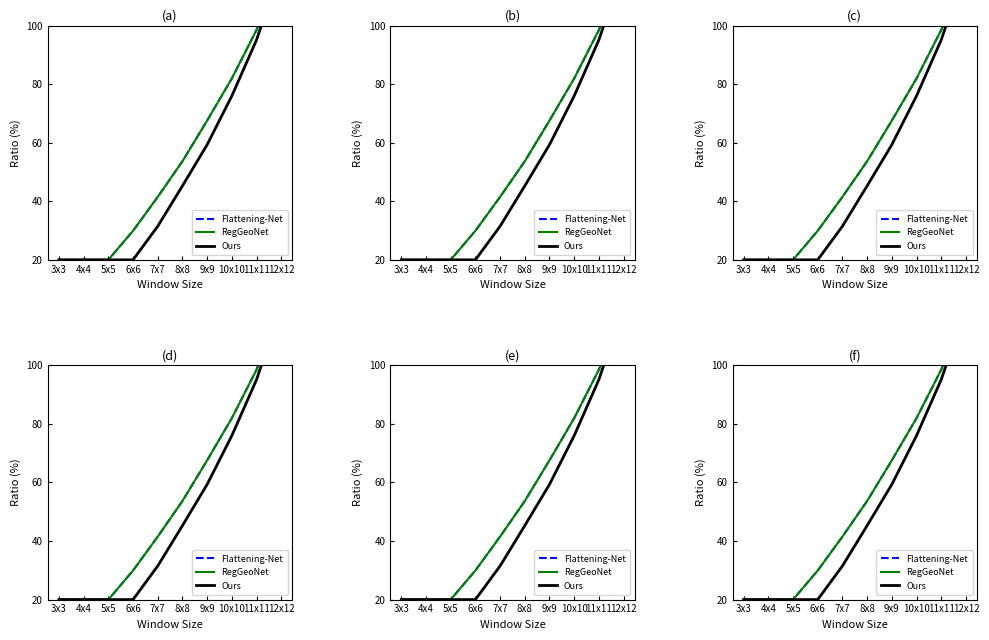

Does the chart have visible grid lines?

No